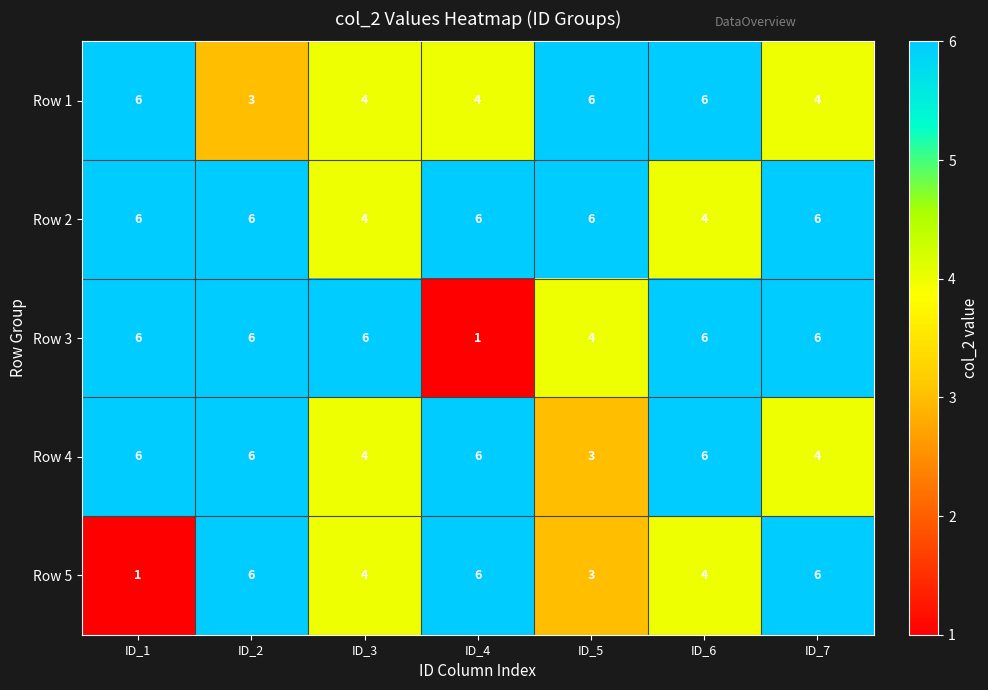

How many distinct data groups are displayed?

5